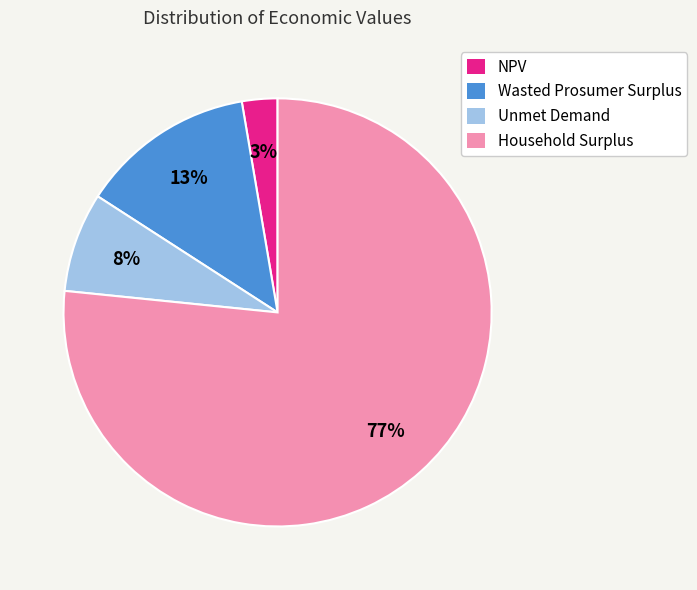

The Household Surplus slice represents 77% of the pie. True or false?

True